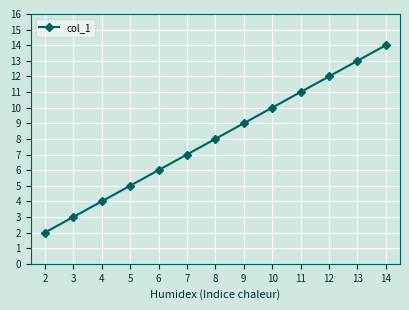

True or false: there are more than 2 points higher than both neighbors.

False